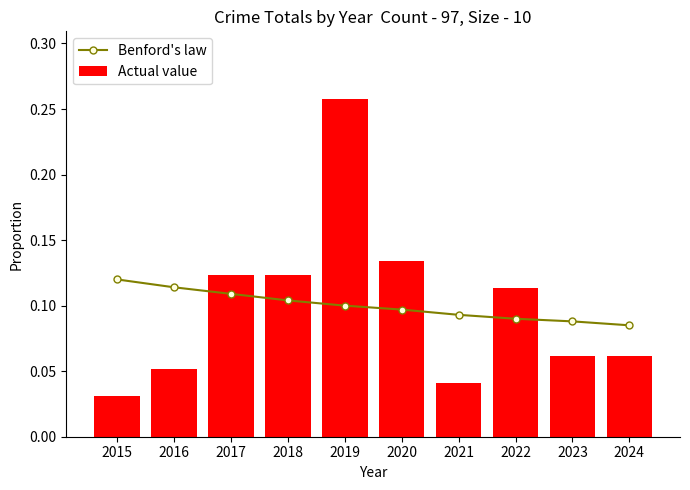

True or false: Actual value has a value of 0.0 at 2022.

False